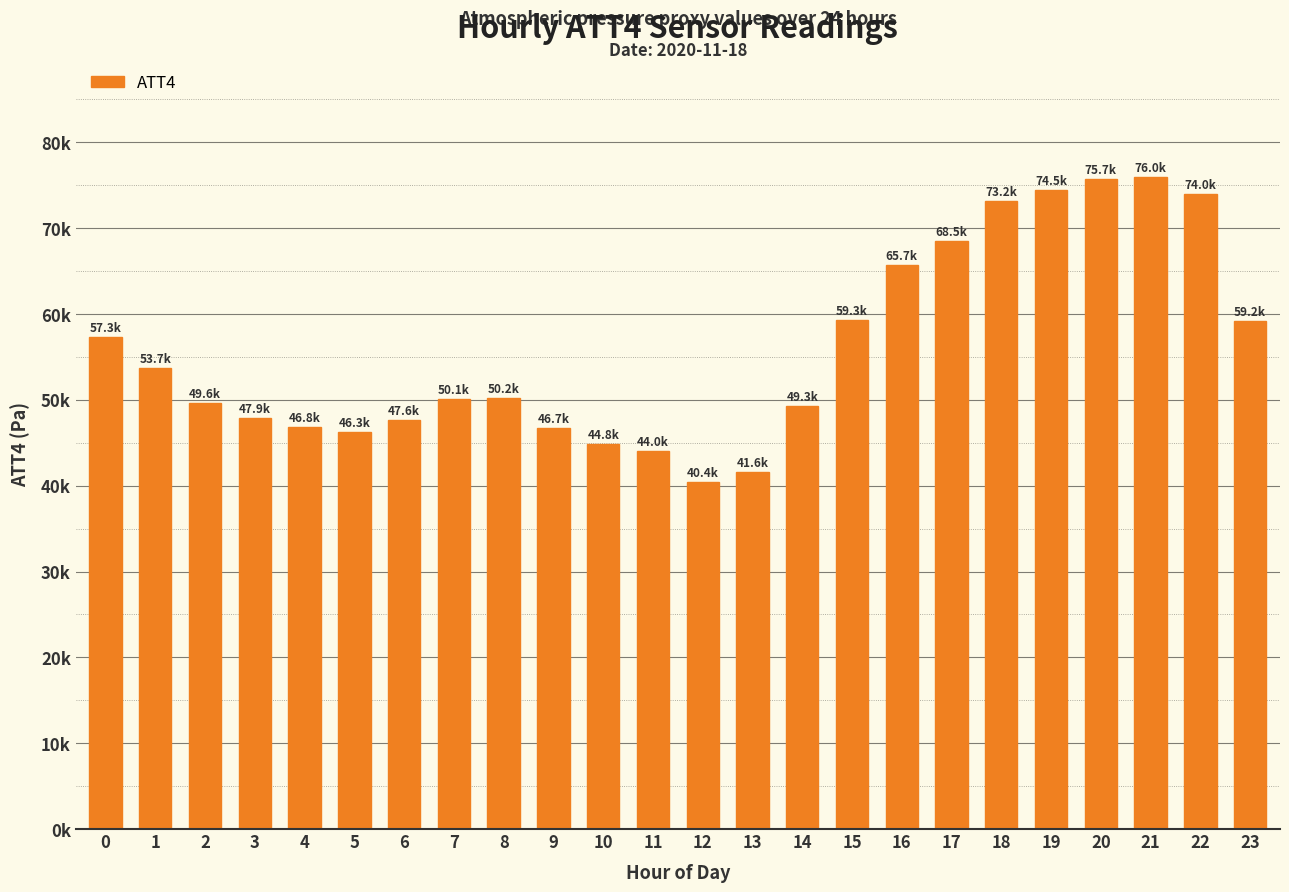

The value at 10 is 44800. True or false?

True